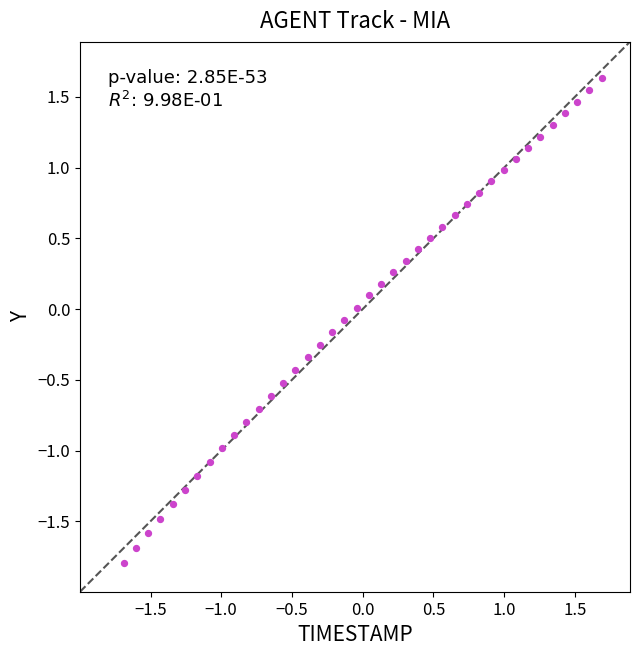

What is the range of X values (max minus min)?

3.4